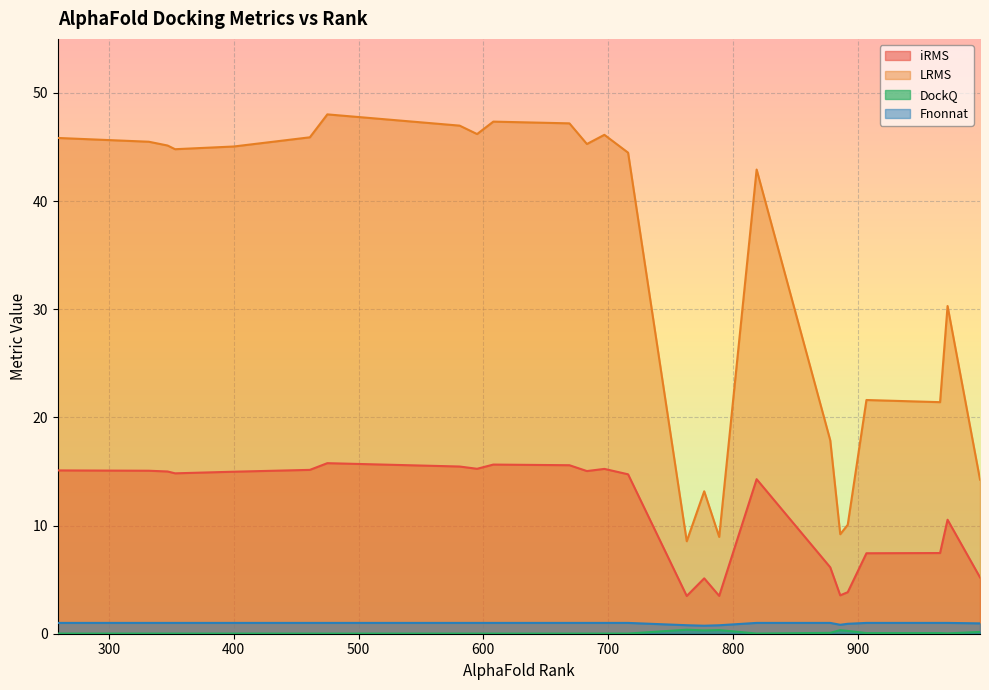

True or false: LRMS and iRMS intersect in this chart.

False